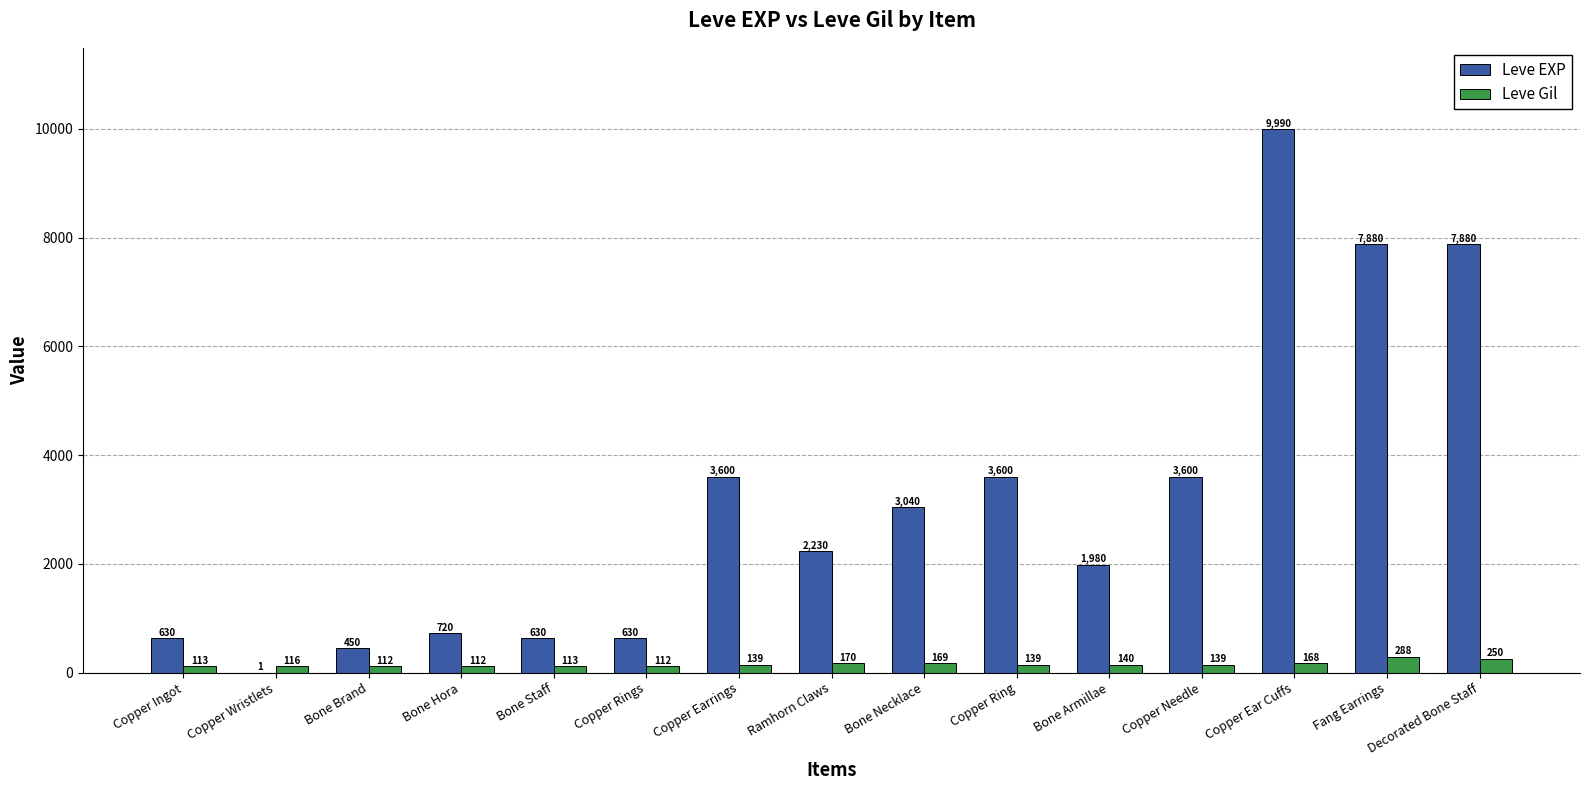

What is the highest value of the Leve Gil series?

288